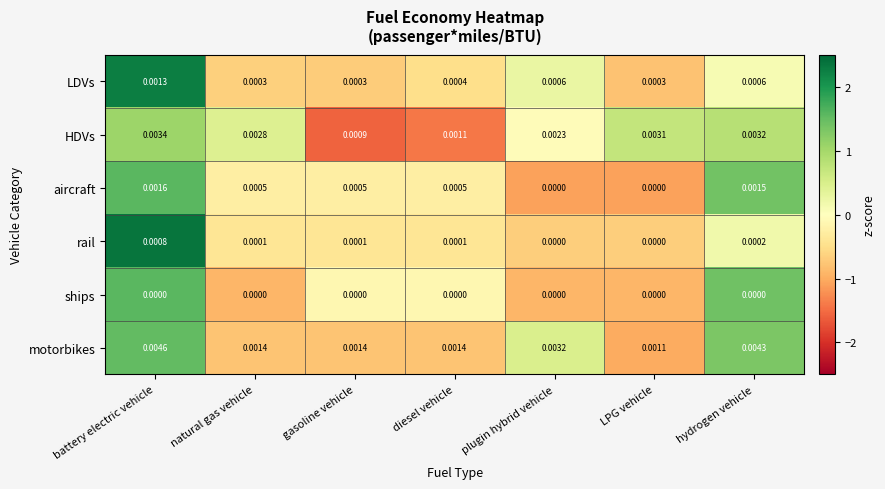

List the series in order of their peak value, highest first.

motorbikes, HDVs, aircraft, LDVs, rail, ships